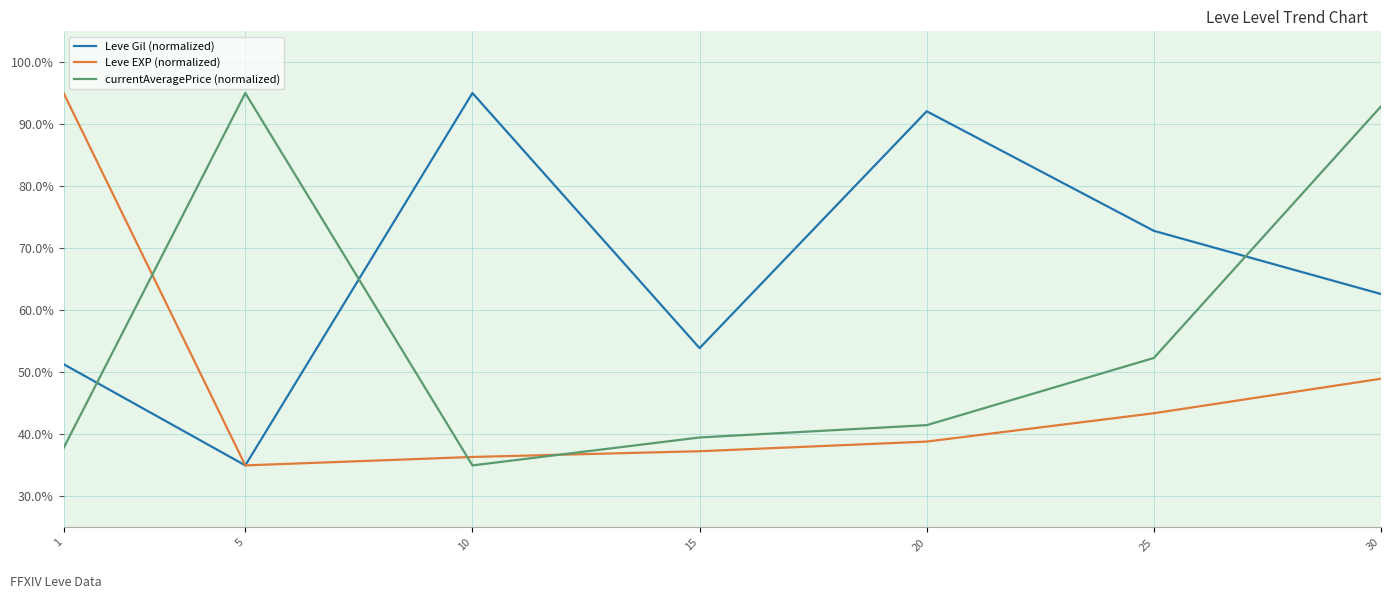

Count the number of categories in the chart.

7